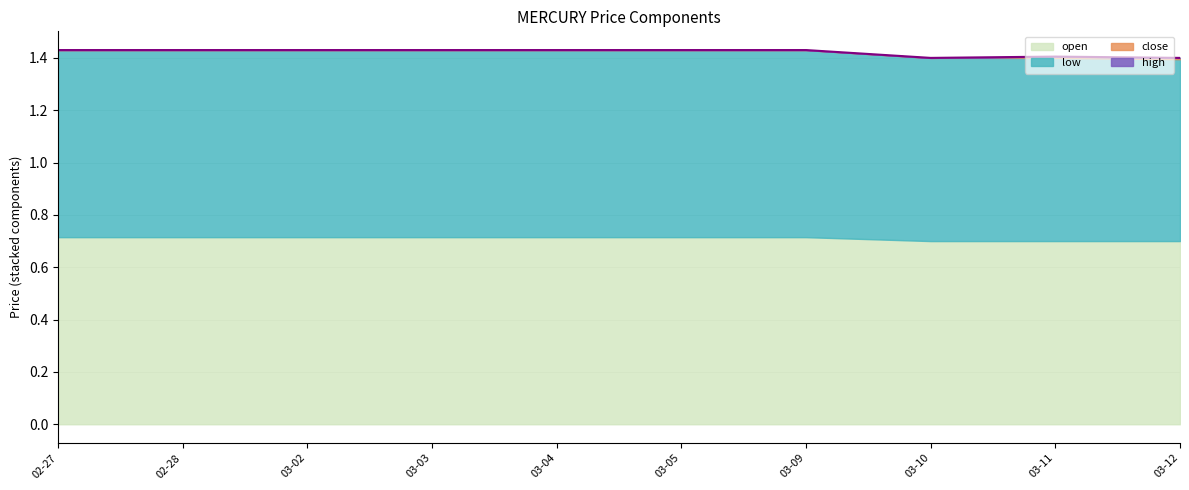

What is the minimum value for open?

0.7